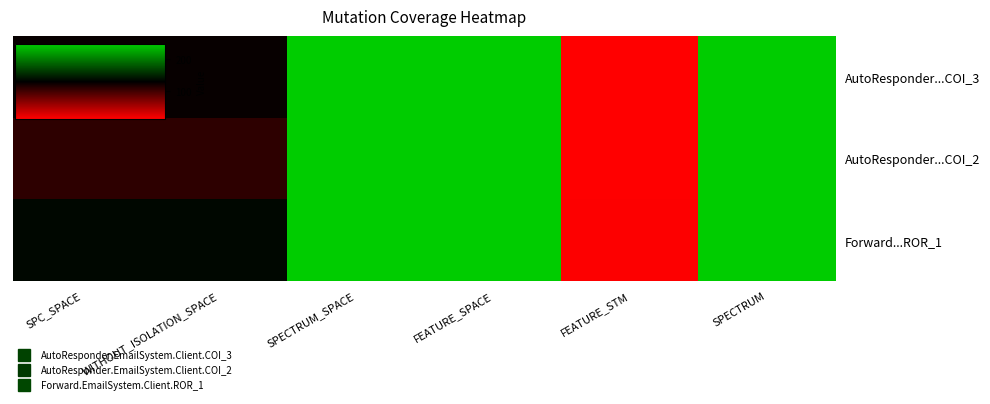

Rank the series by their average value, from highest to lowest.

Forward...ROR_1, AutoResponder...COI_3, AutoResponder...COI_2